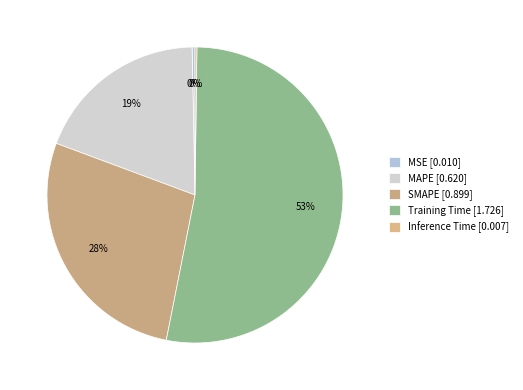

What is the majority slice?

Training Time